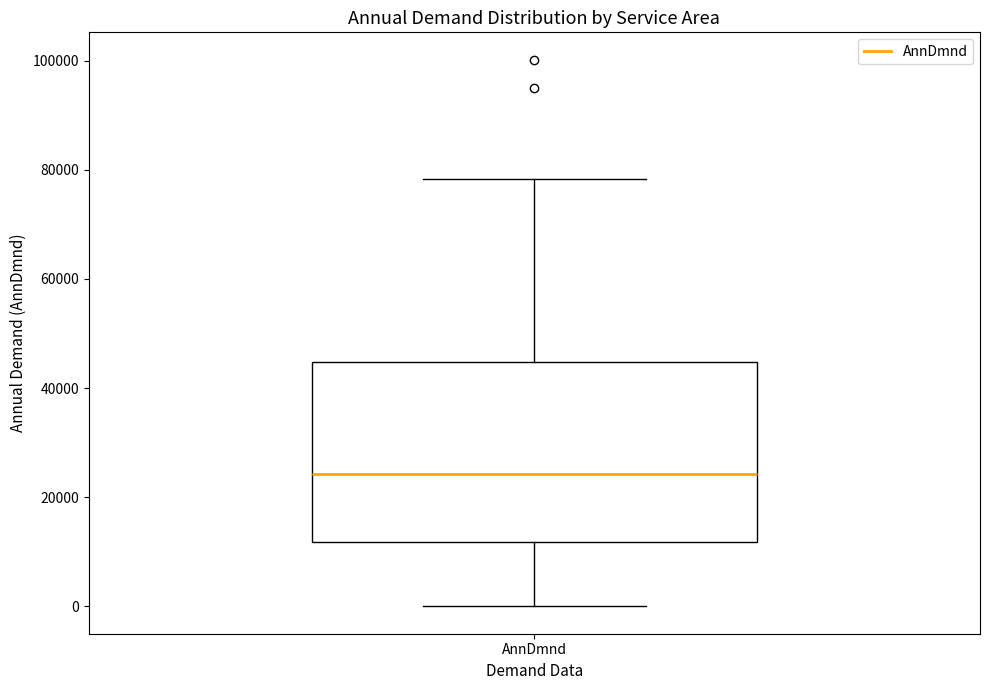

Where is the lower edge of the box for AnnDmnd on the y-axis? The values are not printed on the chart, so give them approximately, as read against the axis.

12000